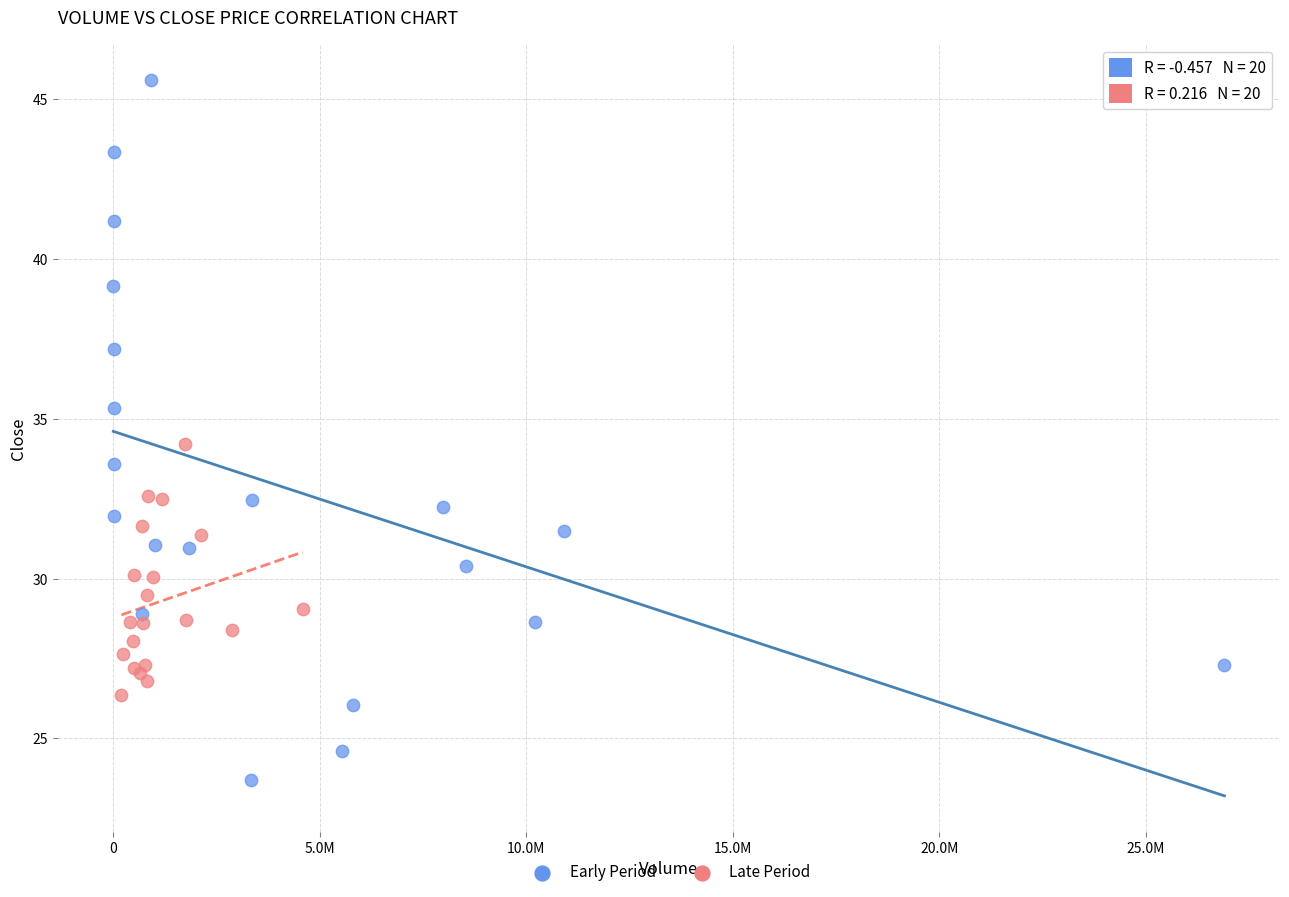

Which series contains the lowest Y value?

Early Period